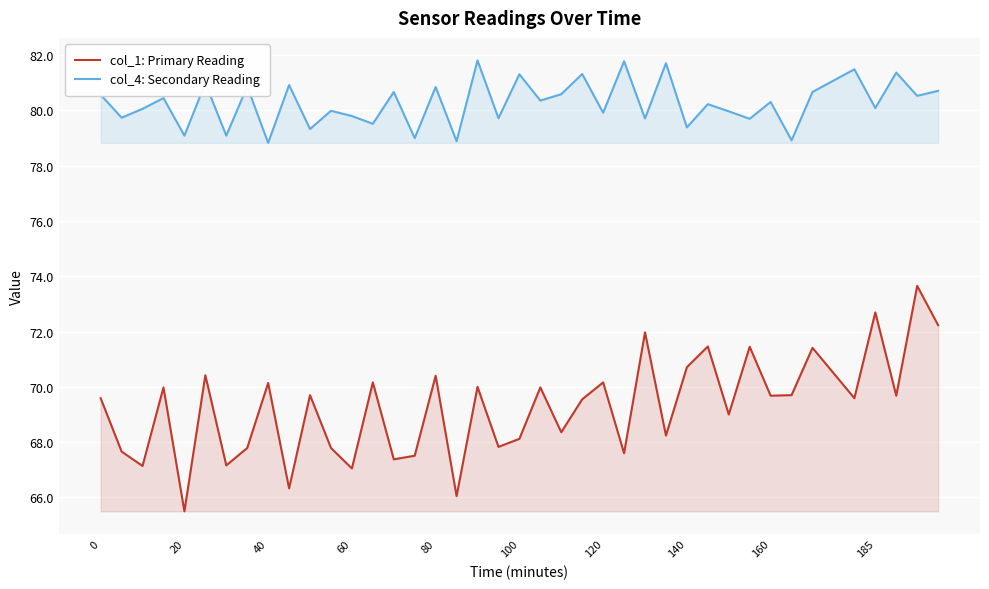

Rank the series by their average value, from lowest to highest.

col_1: Primary Reading, col_4: Secondary Reading